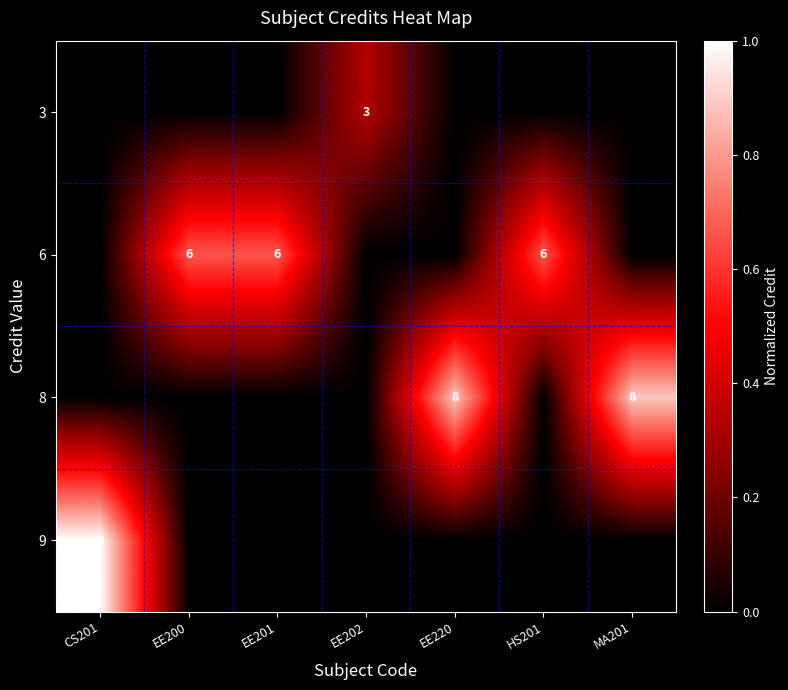

Reading right to left, transcribe all the data shown in this chart.

row_0: MA201=0.0	HS201=0.0	EE220=0.0	EE202=0.3	EE201=0.0	EE200=0.0	CS201=0.0
row_1: MA201=0.0	HS201=0.7	EE220=0.0	EE202=0.0	EE201=0.7	EE200=0.7	CS201=0.0
row_2: MA201=0.9	HS201=0.0	EE220=0.9	EE202=0.0	EE201=0.0	EE200=0.0	CS201=0.0
row_3: MA201=0.0	HS201=0.0	EE220=0.0	EE202=0.0	EE201=0.0	EE200=0.0	CS201=1.0